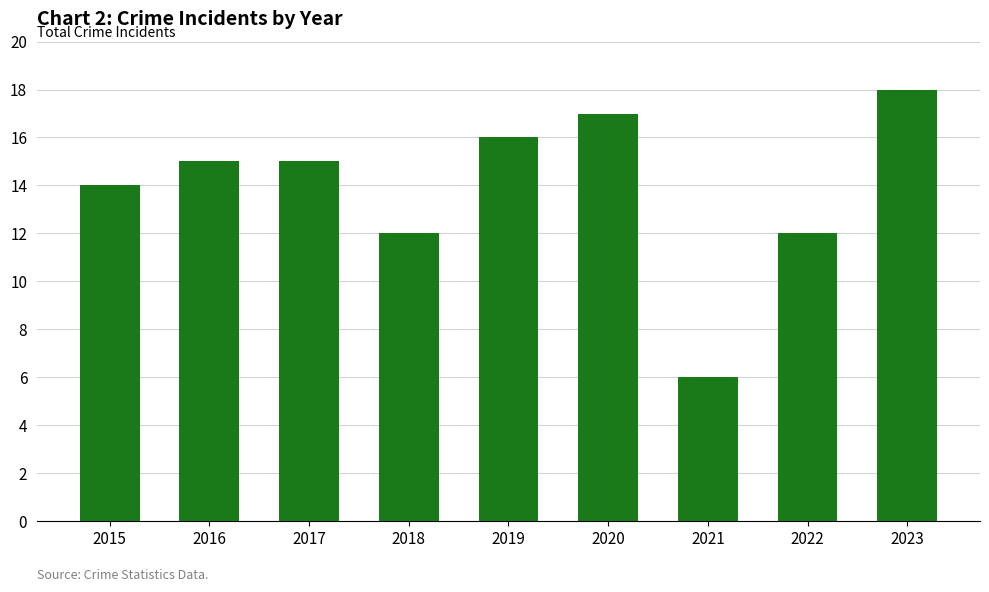

What is the difference between the maximum and minimum values?

12